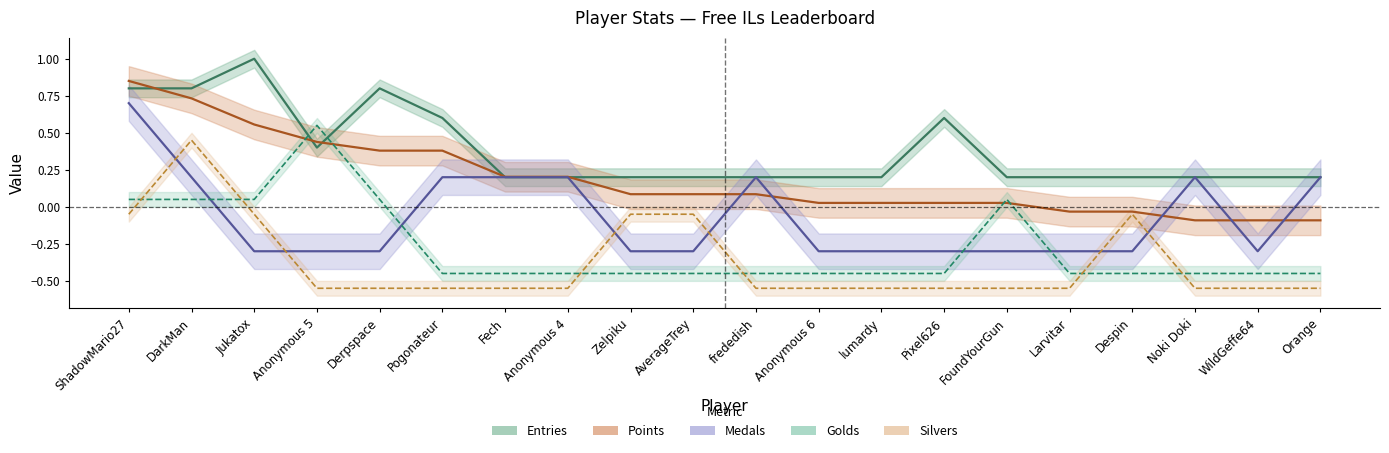

Which series has the largest range (max minus min)?

Medals